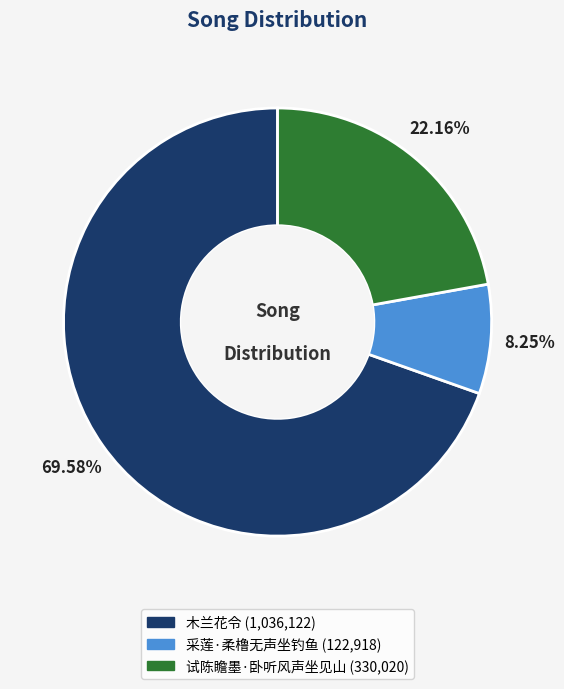

To the nearest percent, what is the difference between the 采莲·柔橹无声坐钓鱼 and 试陈瞻墨·卧听风声坐见山 slice percentages?

14%